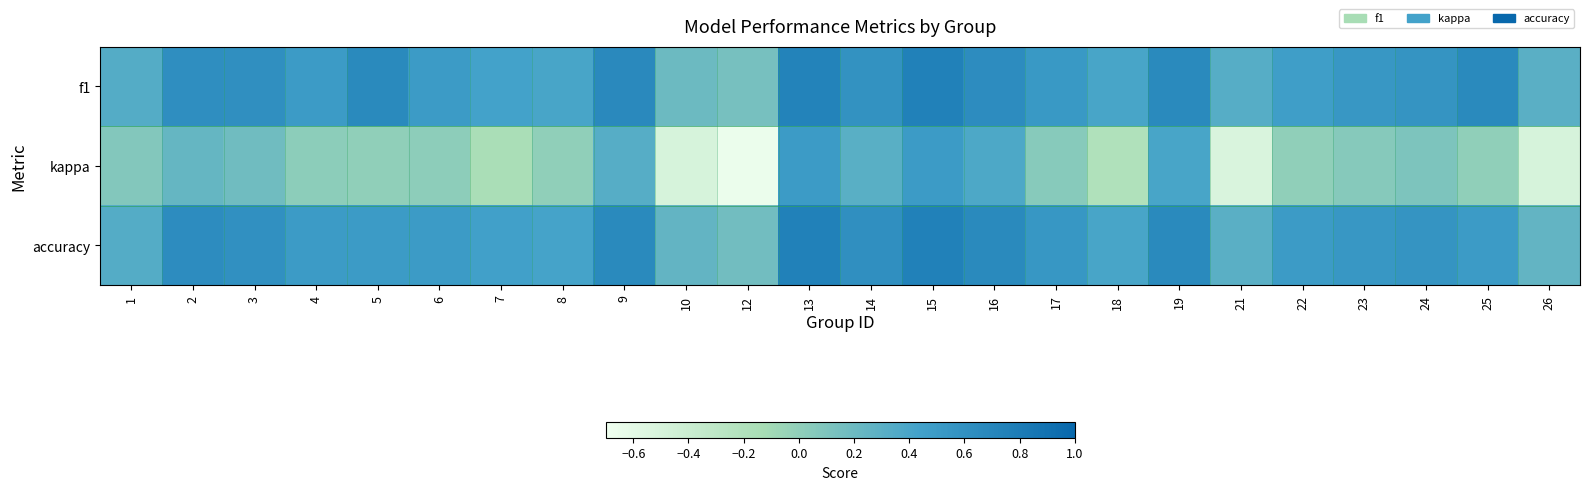

At which category is the sum across all series the highest?

15